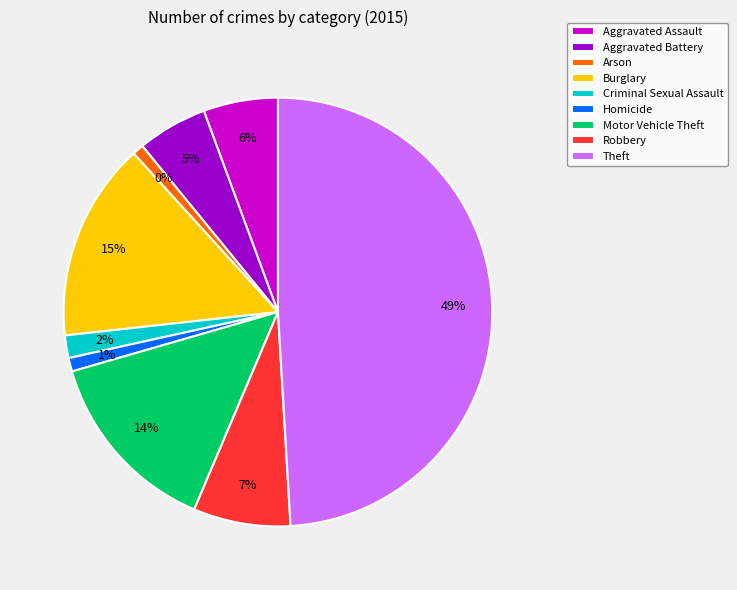

What percentage is the Robbery slice, to the nearest percent?

7%